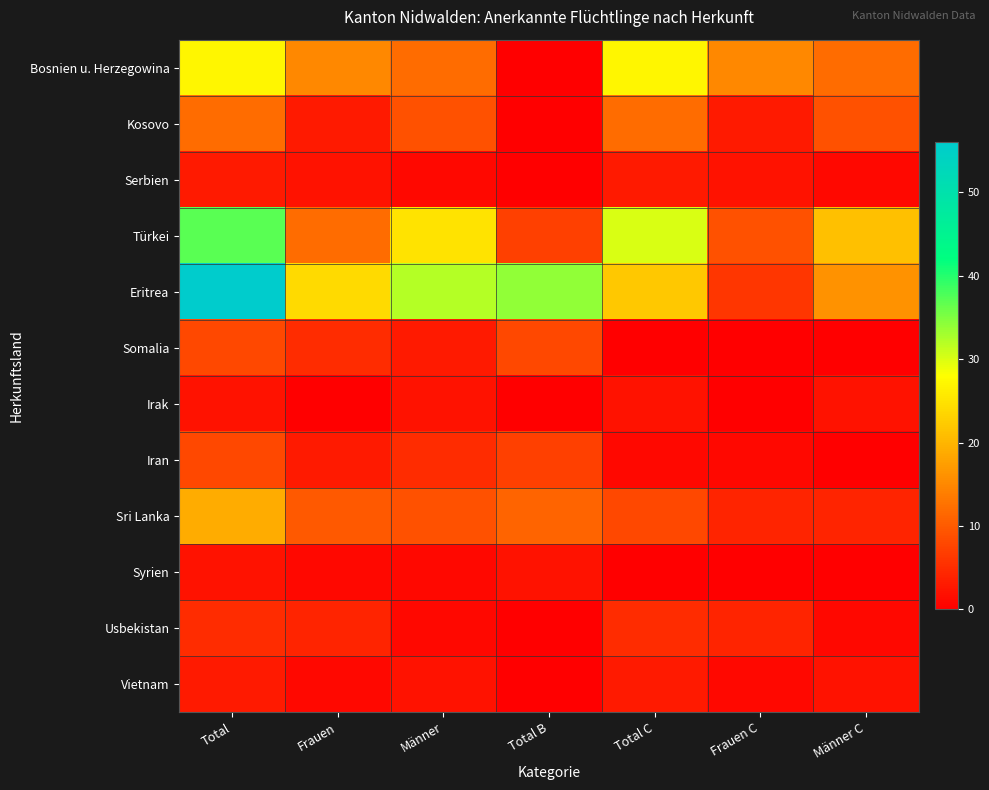

At Total C, list the series in order from largest to smallest.

Türkei, Bosnien u. Herzegowina, Eritrea, Kosovo, Sri Lanka, Usbekistan, Serbien, Vietnam, Irak, Iran, Somalia, Syrien